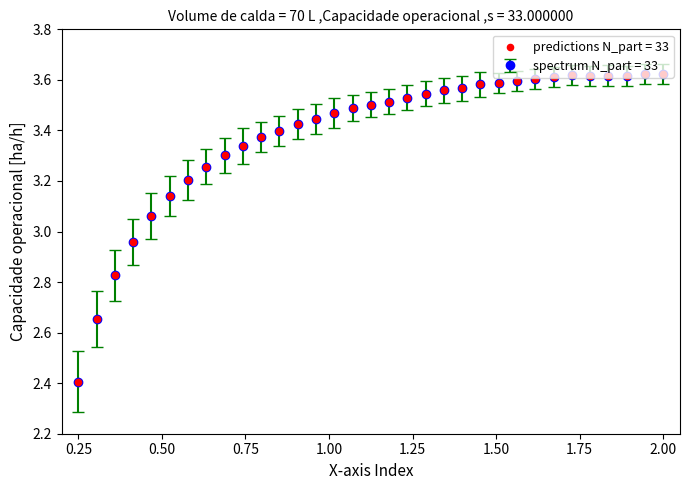

What is the smallest value displayed?

2.4